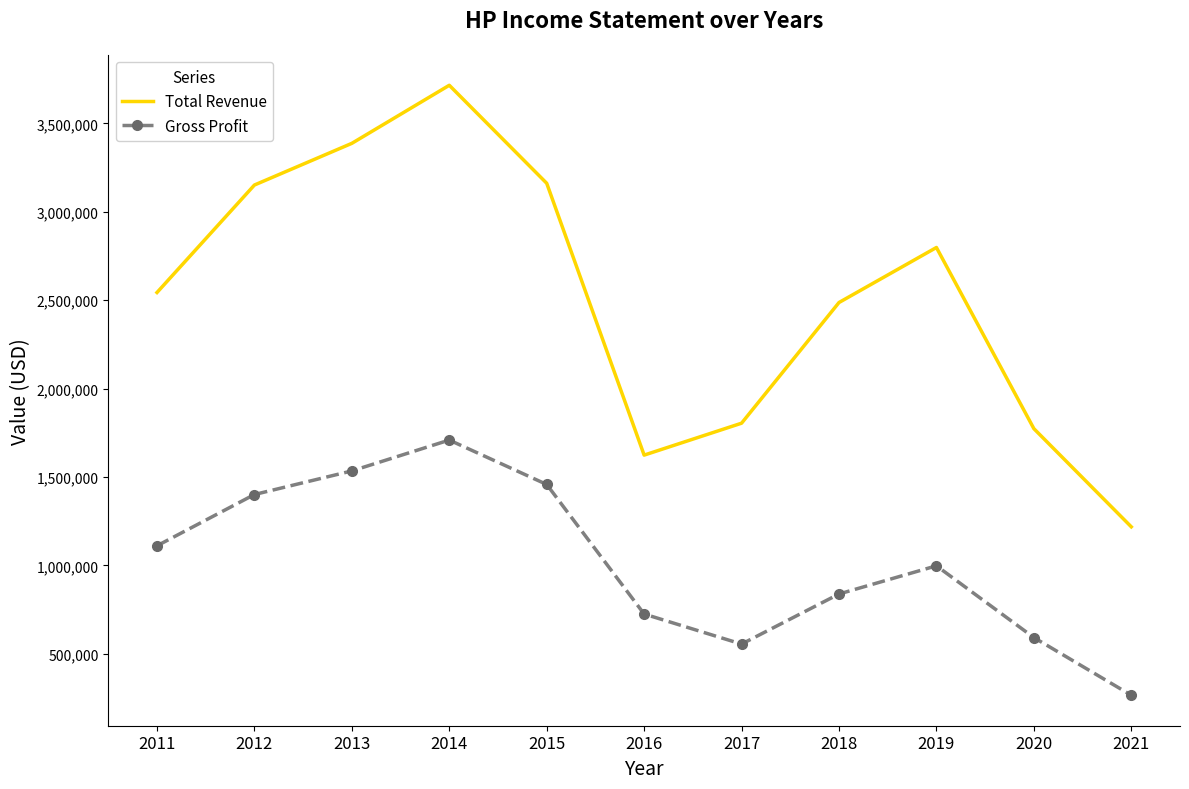

Where is the first local minimum for Gross Profit?

2017